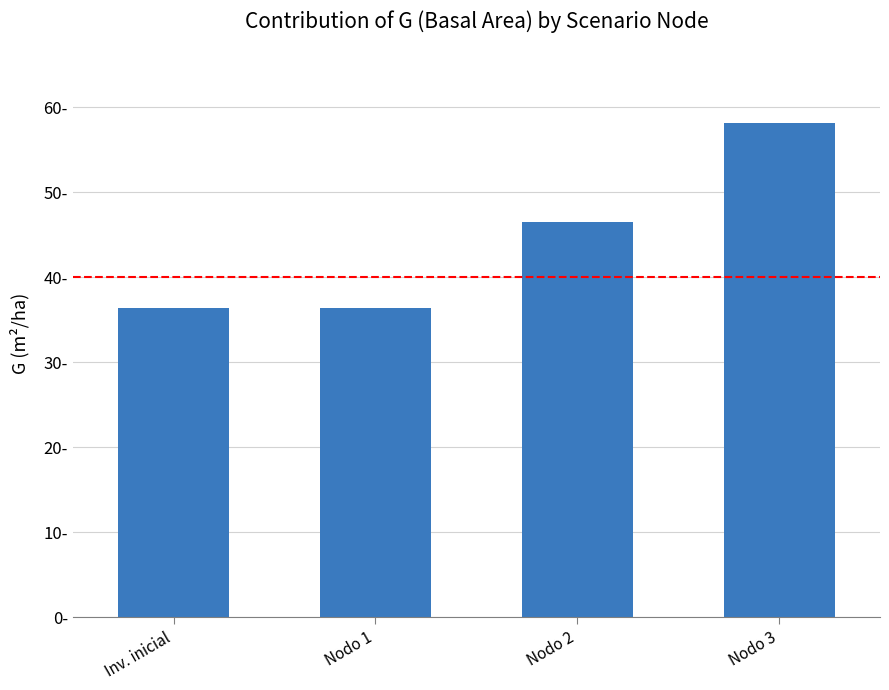

Is it true that the value at Nodo 2 is 28.8?

False